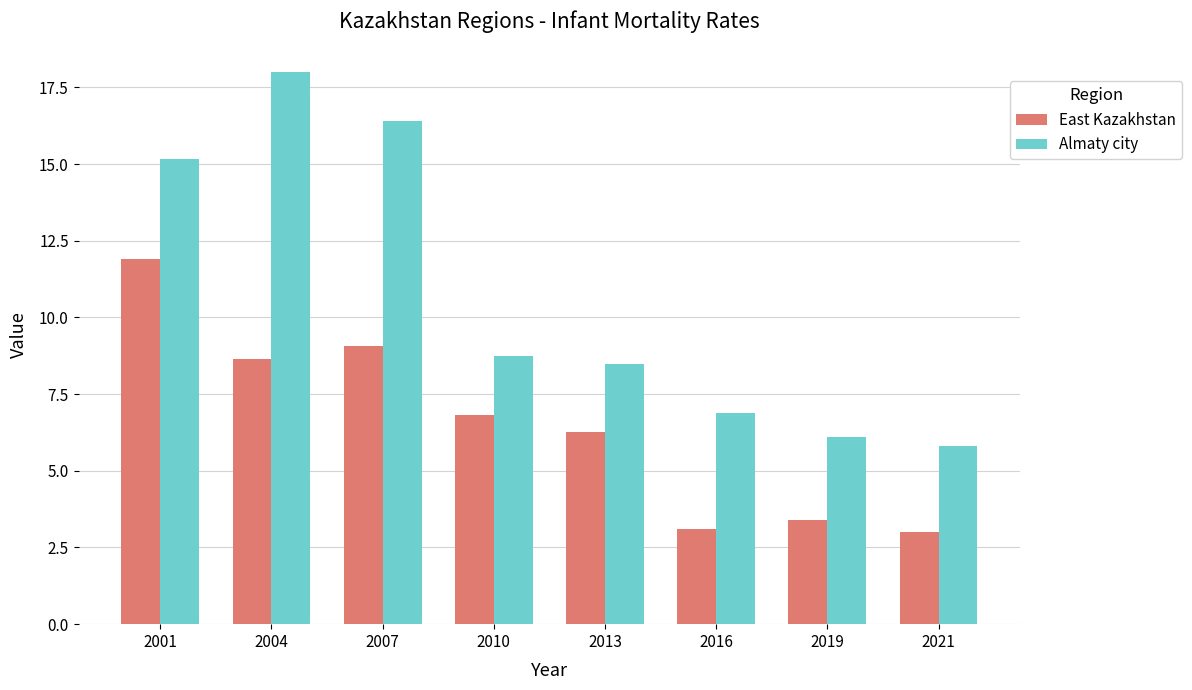

Is it true that Almaty city equals 18.0 at 2004?

True